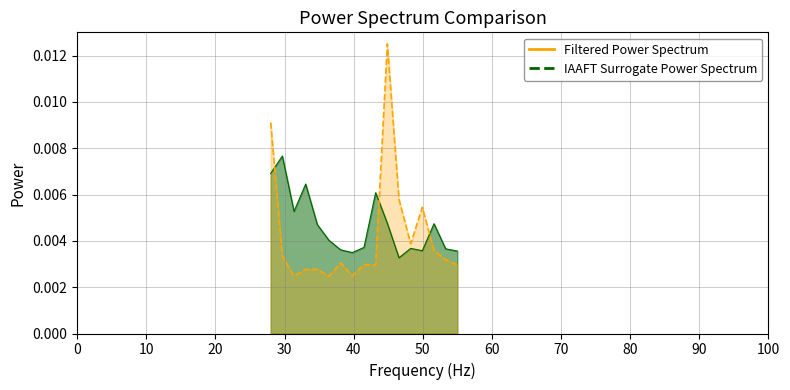

Which series has the largest total across all categories?

Filtered Power Spectrum